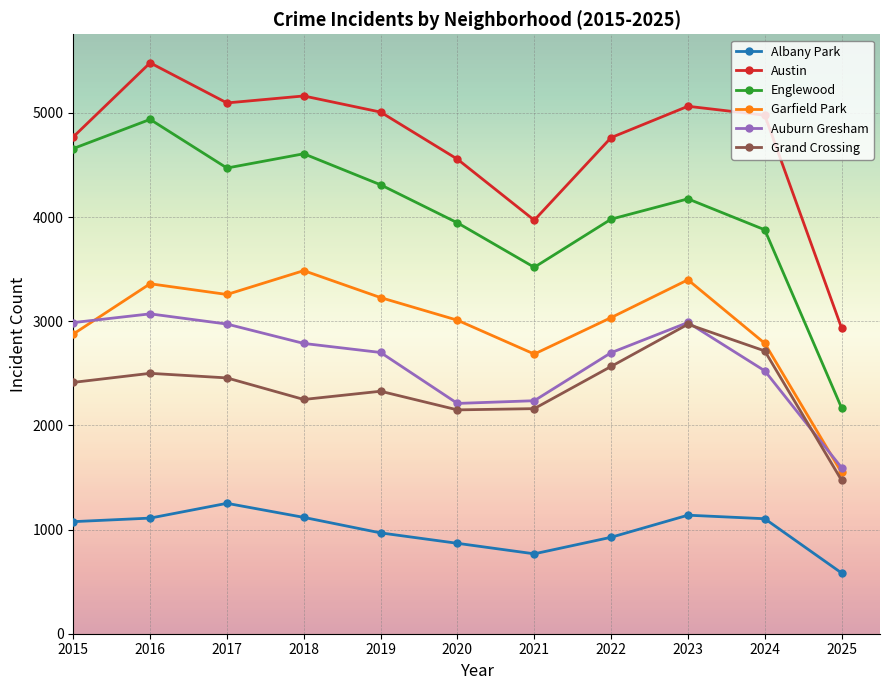

Which series has the widest spread of values?

Englewood